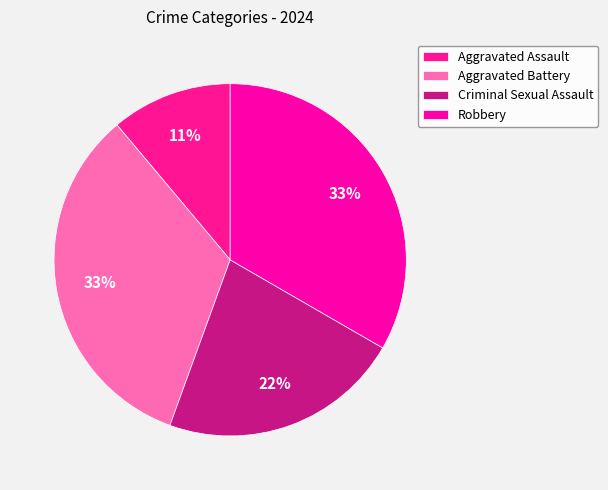

To the nearest percent, what is the average slice percentage?

25%